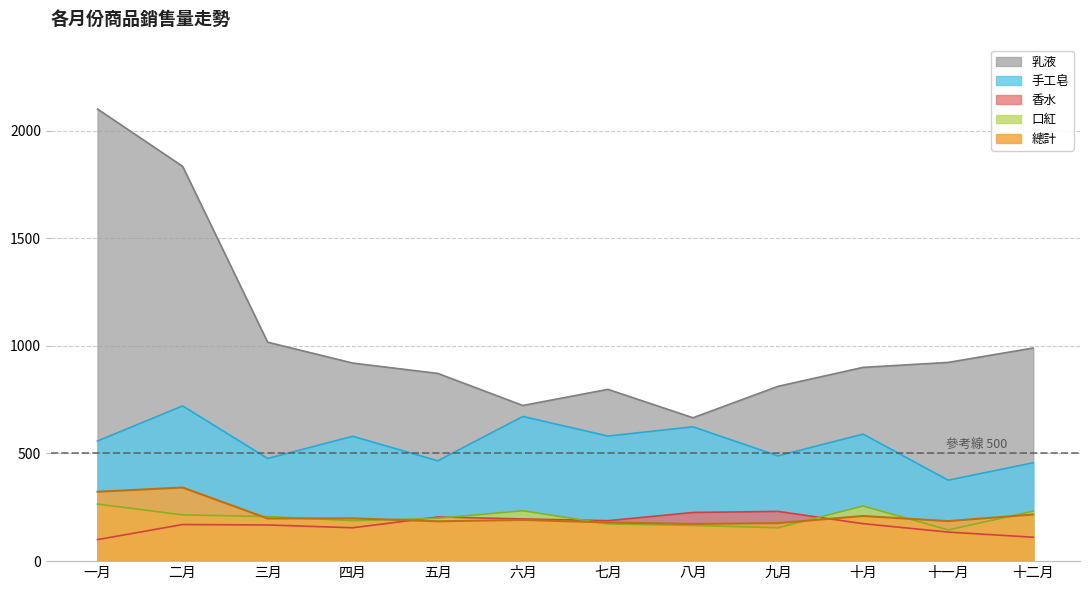

List the series in order of their peak value, highest first.

乳液, 手工皂, 總計, 口紅, 香水